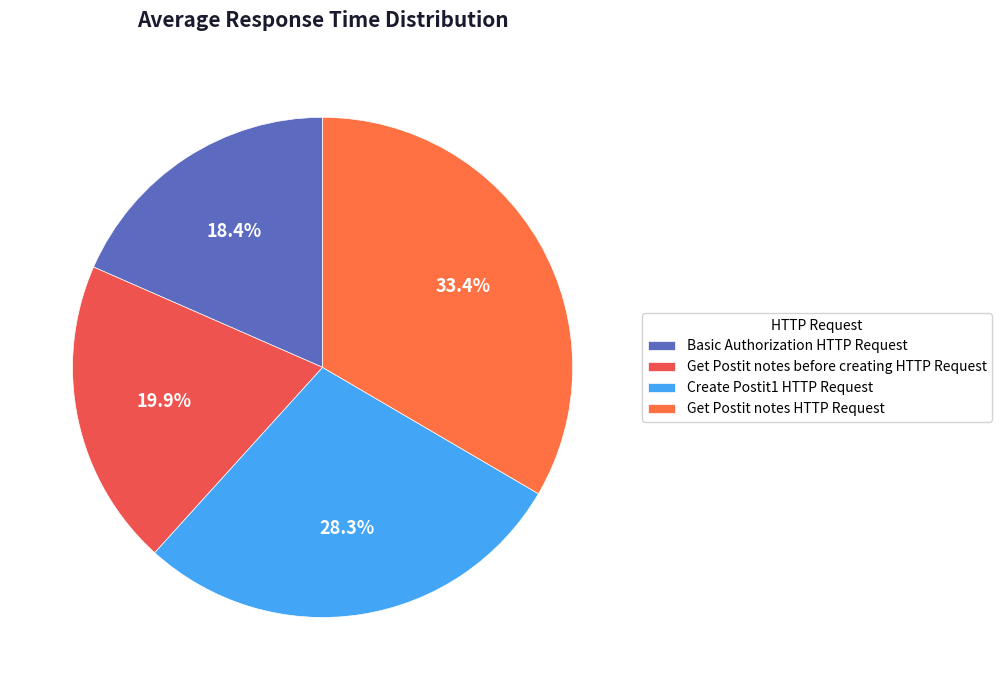

Between Basic Authorization HTTP Request and Create Postit1 HTTP Request, which is larger?

Create Postit1 HTTP Request